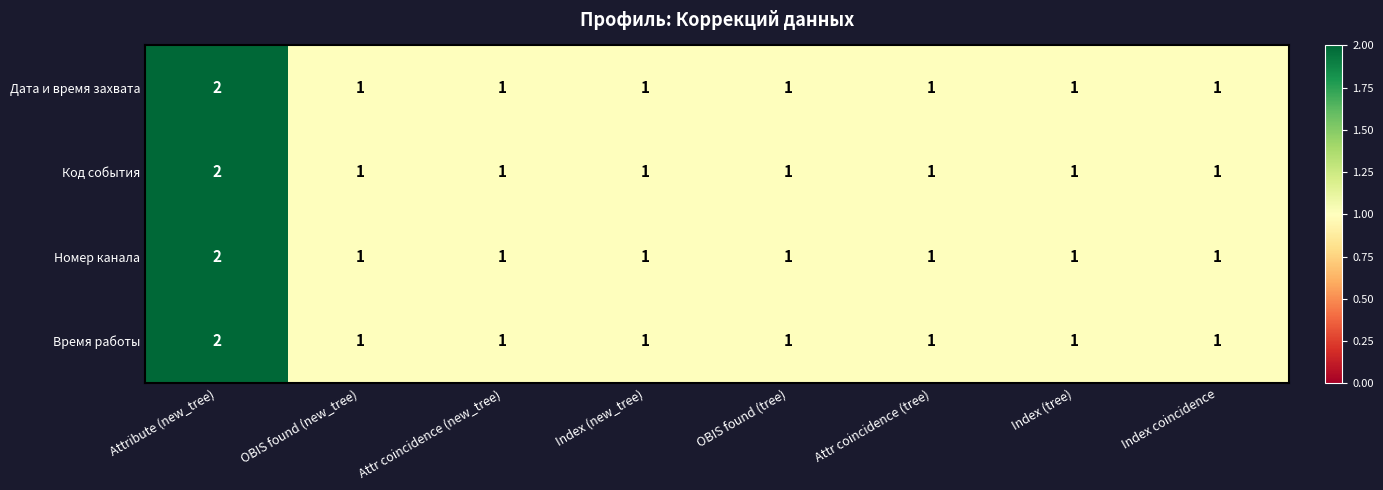

What is the sum of all Код события values?

9